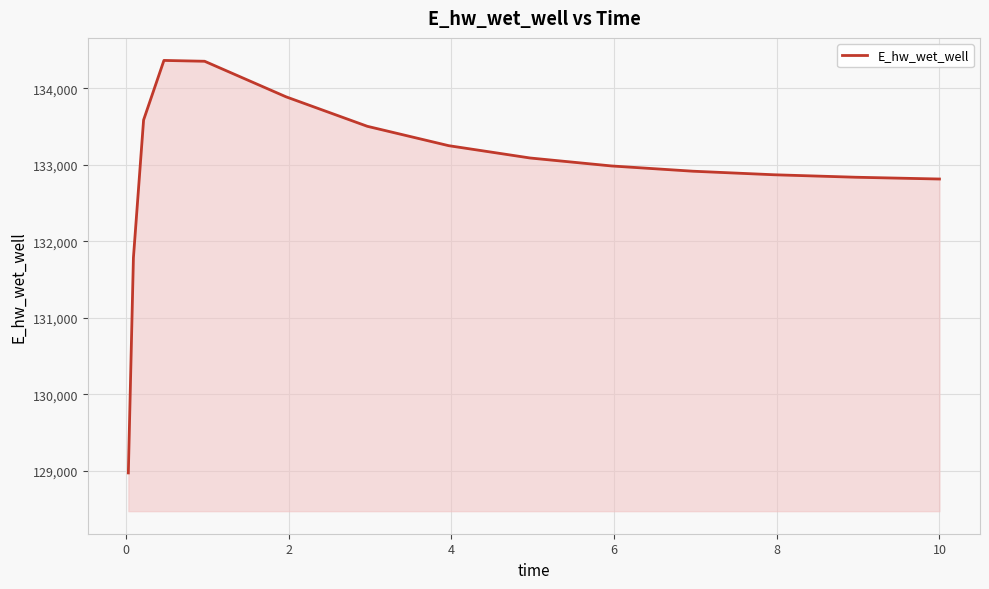

What is the difference between the maximum and minimum values?

5391.1